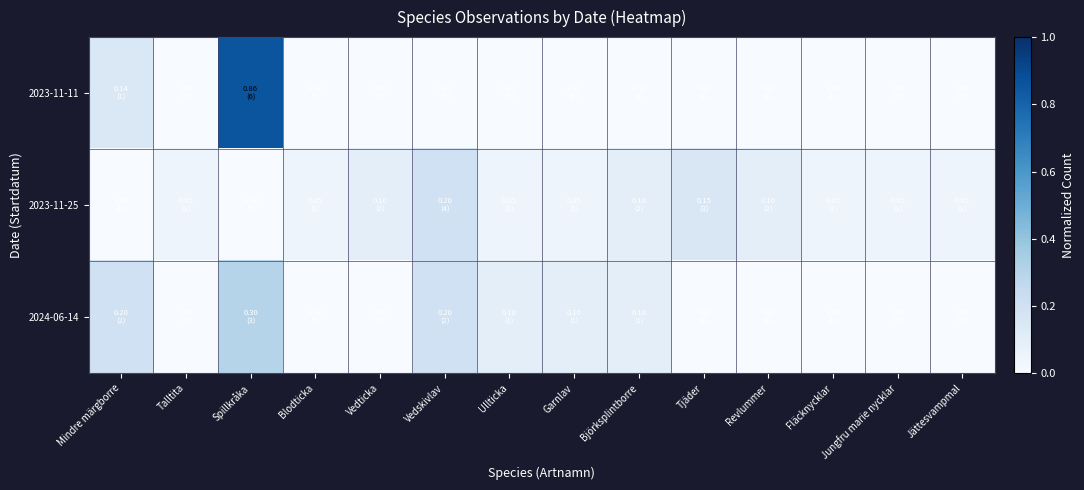

List the series in order of their peak value, highest first.

2023-11-11, 2024-06-14, 2023-11-25